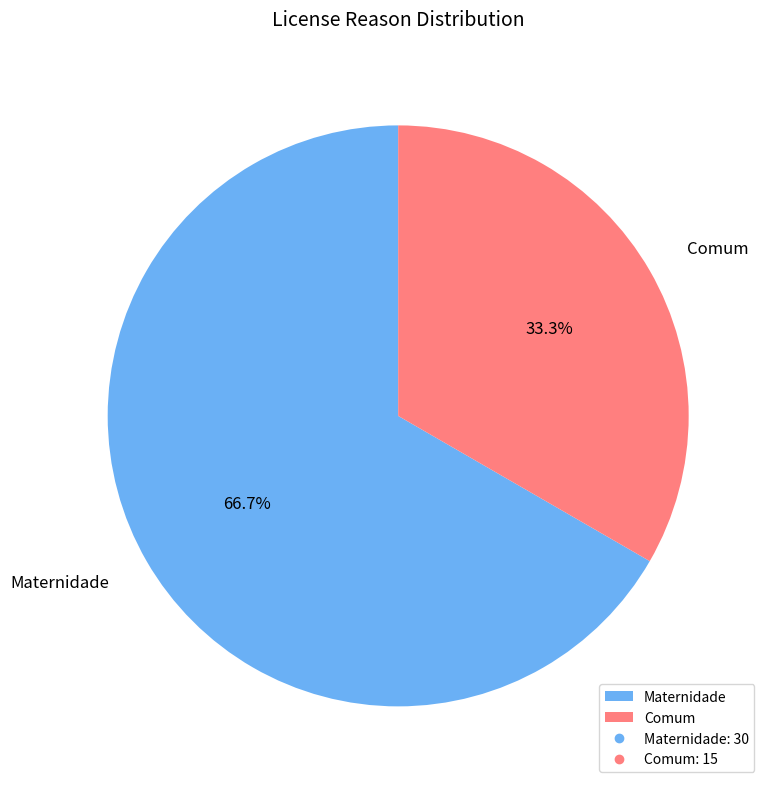

To the nearest percent, what is the difference between the Maternidade and Comum slice percentages?

33%